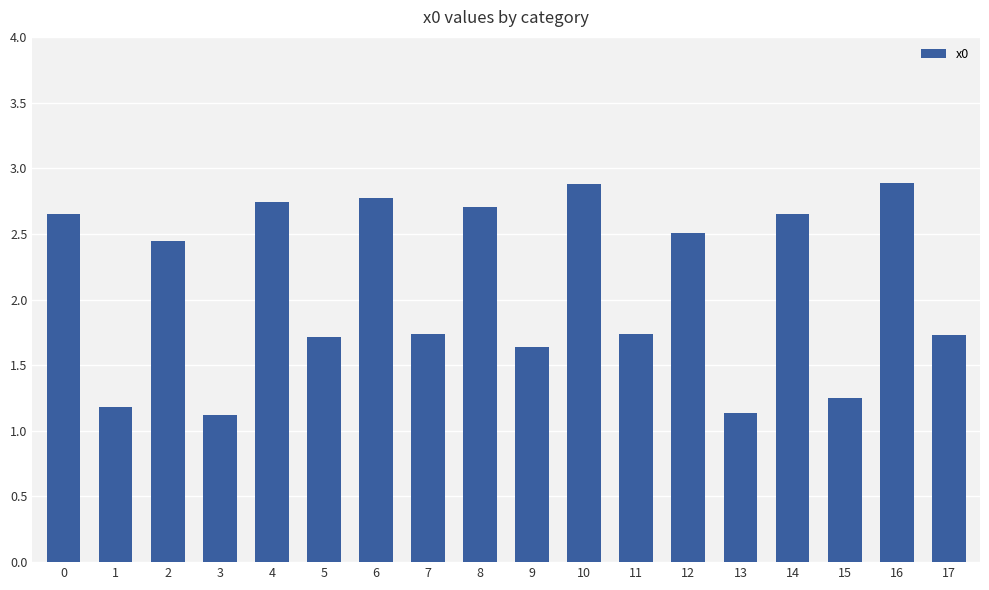

True or false: the data shows 1.1 at 3.

True